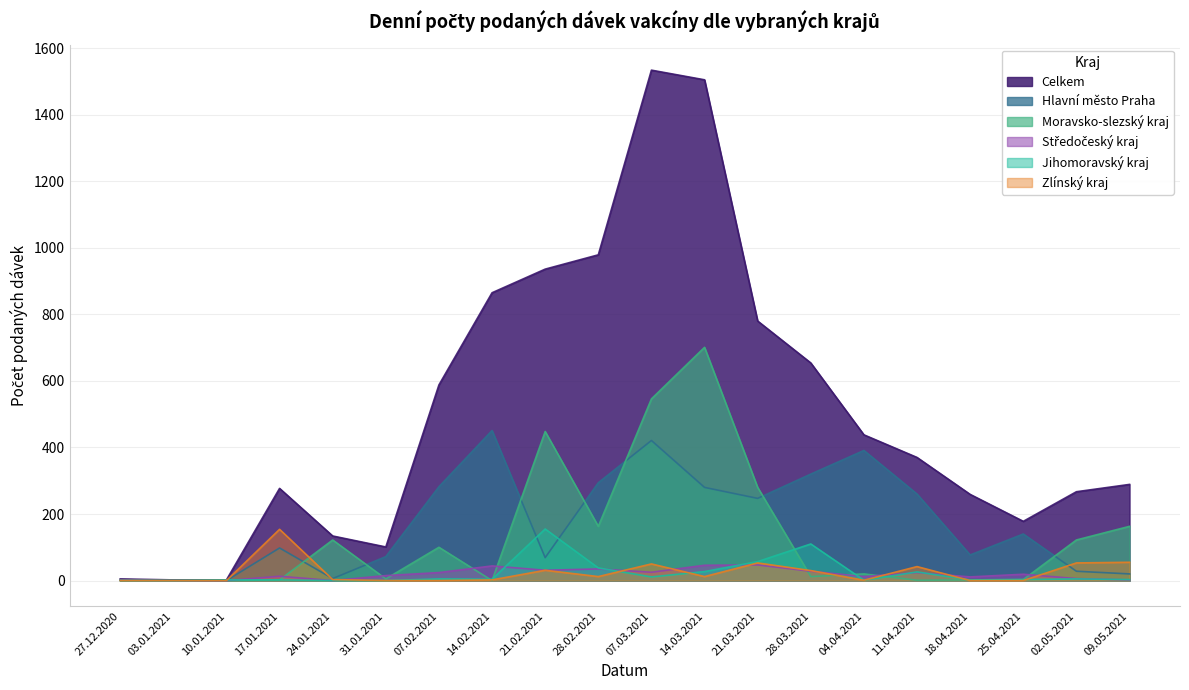

Does the chart display data point markers on the line(s)?

No